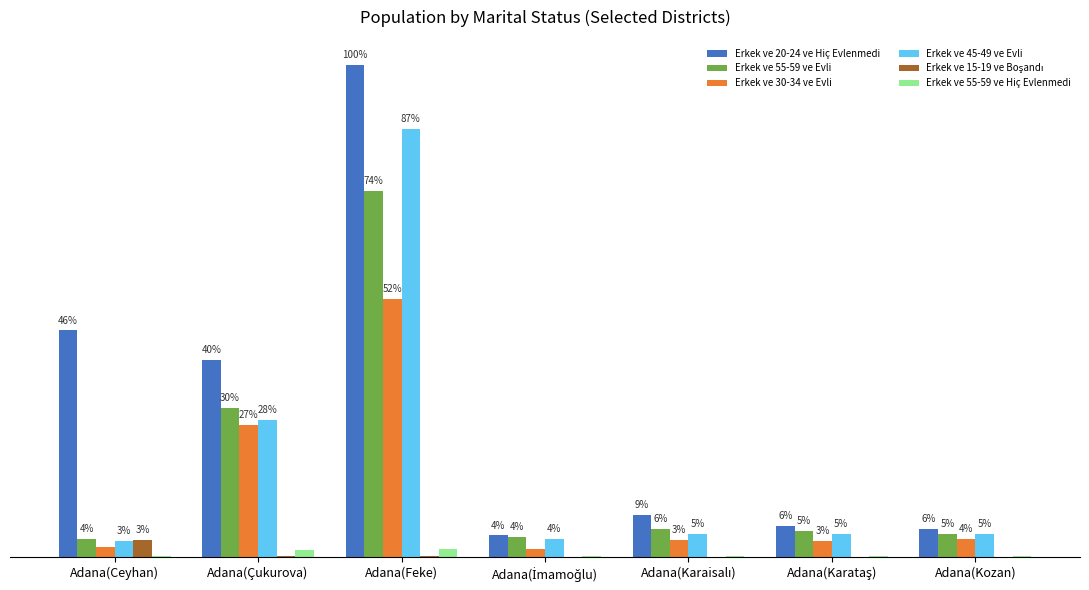

Does the chart contain stacked bars?

No